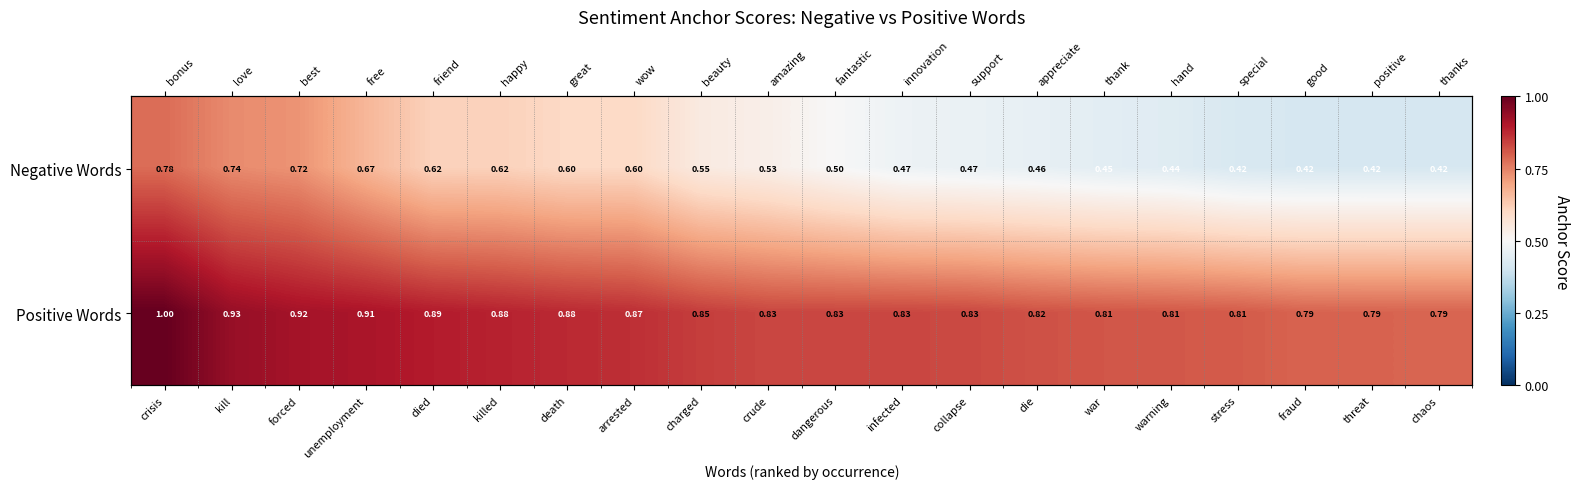

Count the Negative Words values in the range 0 to 1.

20